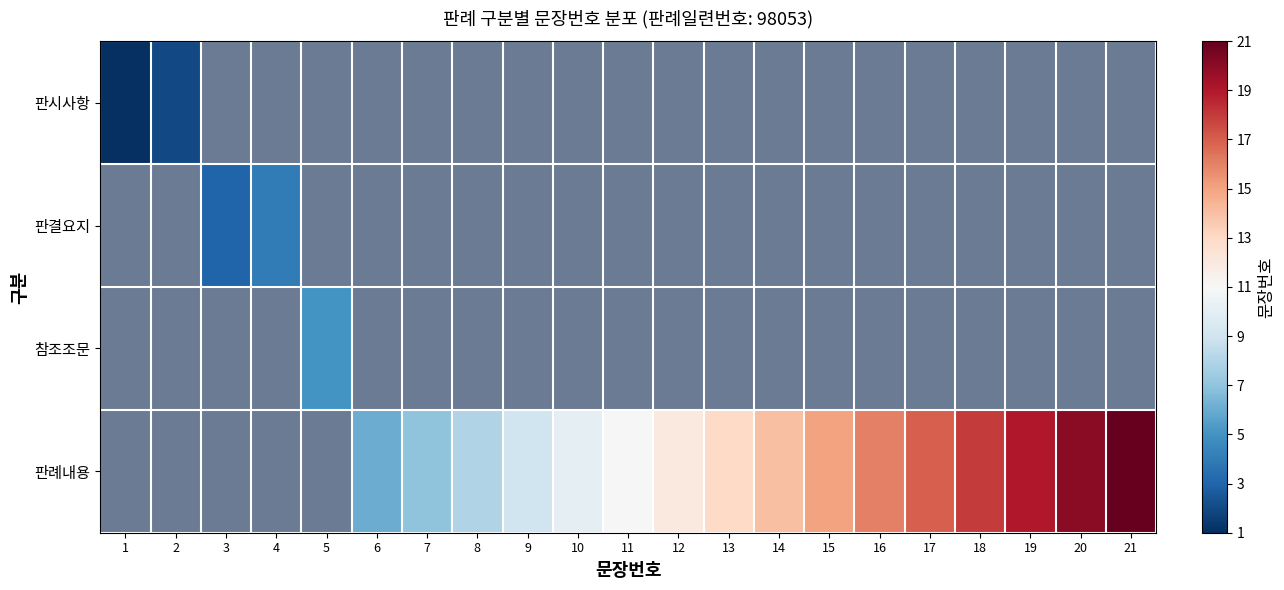

List the labels in order of 판례내용 value, smallest first.

1, 2, 3, 4, 5, 6, 7, 8, 9, 10, 11, 12, 13, 14, 15, 16, 17, 18, 19, 20, 21